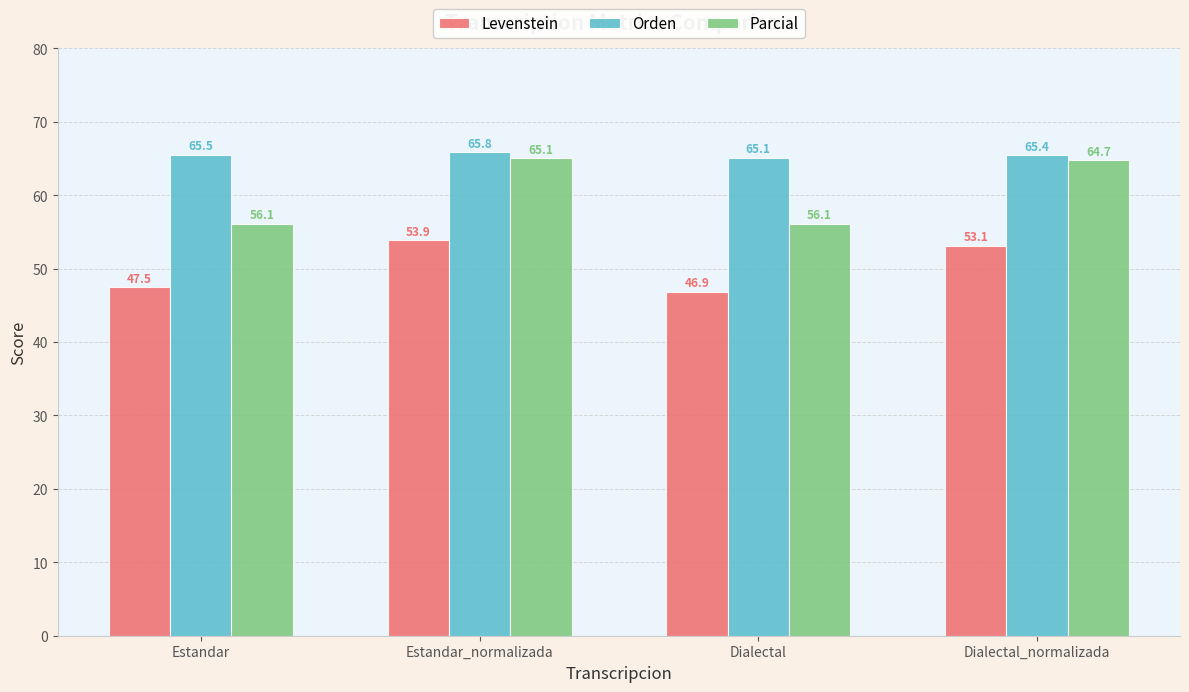

At Dialectal_normalizada, list the series in order from smallest to largest.

Levenstein, Parcial, Orden